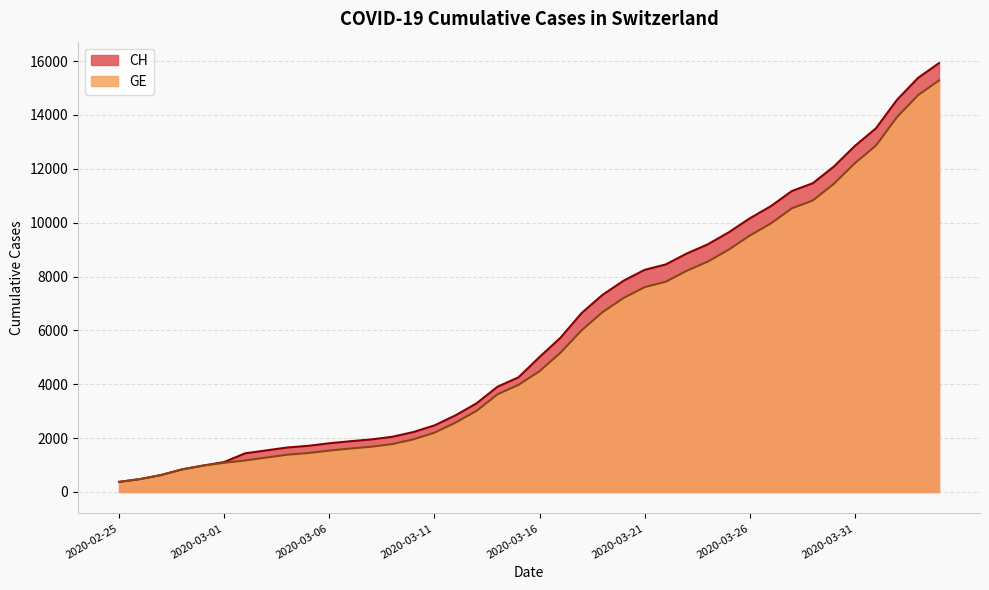

Between 2020-03-29 and 2020-04-04, which series saw the biggest shift?

CH